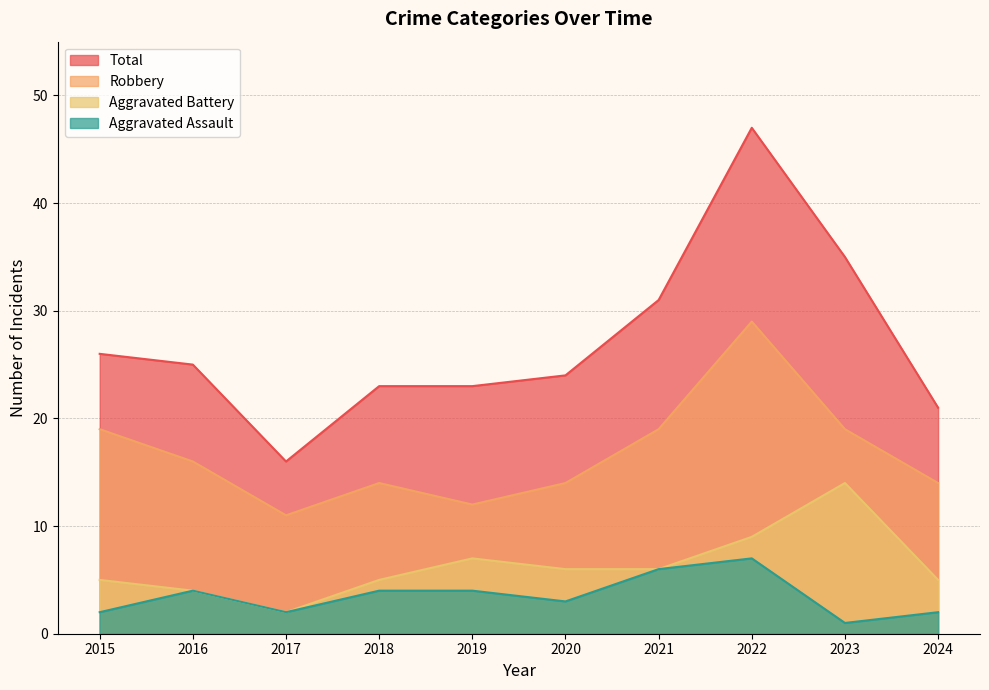

Does the chart display data point markers on the line(s)?

No